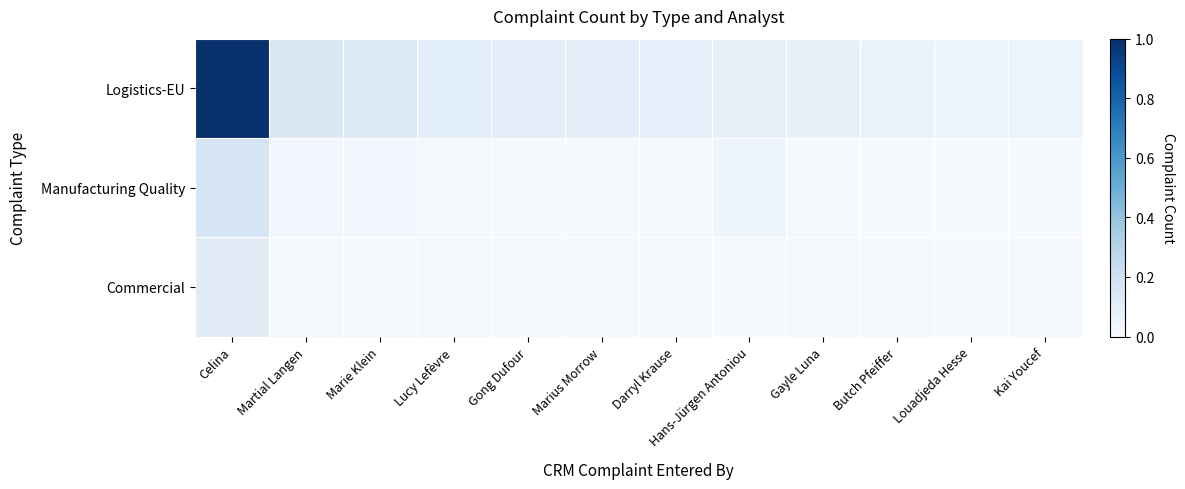

What is the difference between the highest and lowest values at Celina?

0.9